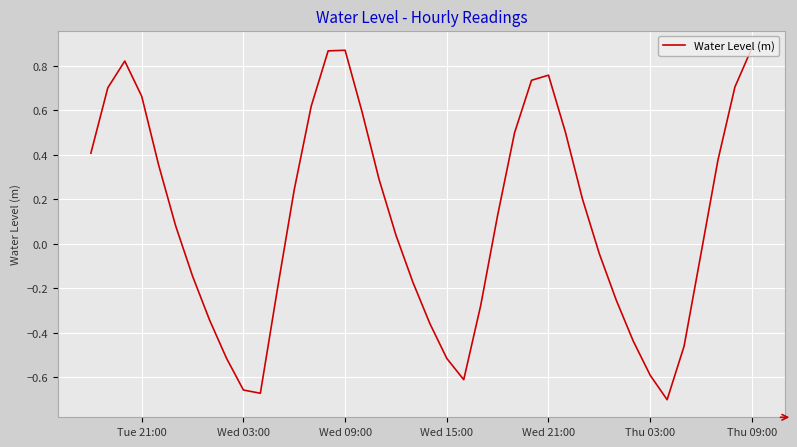

What is the difference between the maximum and minimum values?

1.6